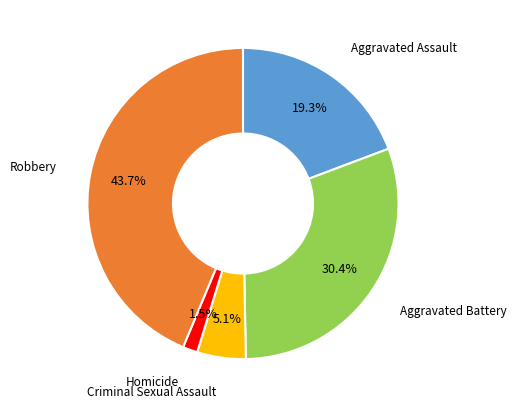

Does Aggravated Assault represent more than half of the total?

No